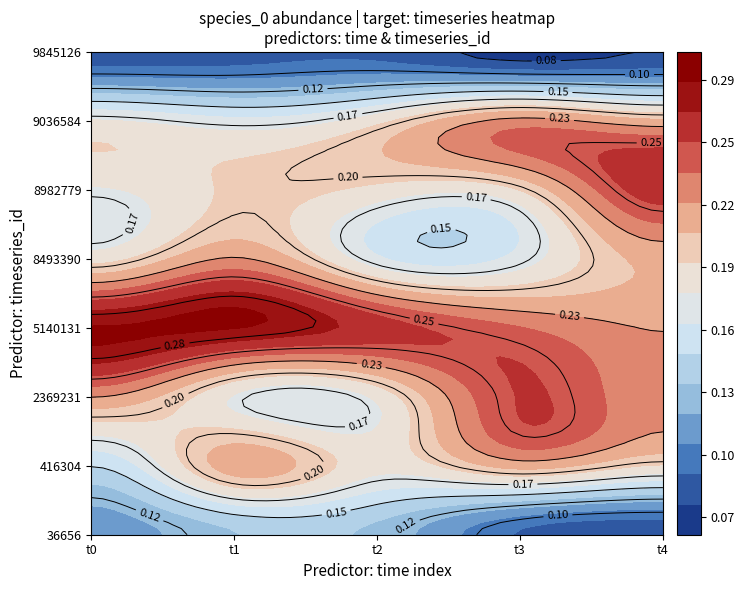

Which series has the widest spread of values?

8982779